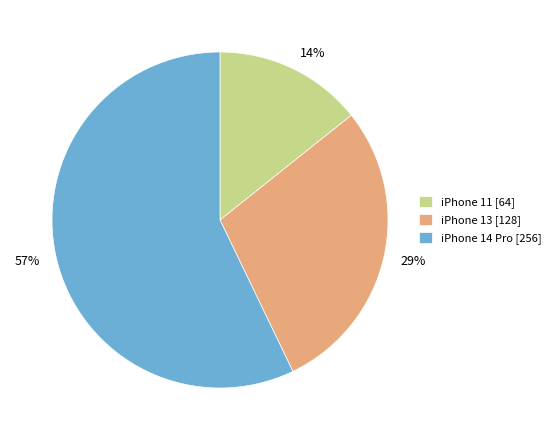

Does iPhone 11 represent more than half of the total?

No